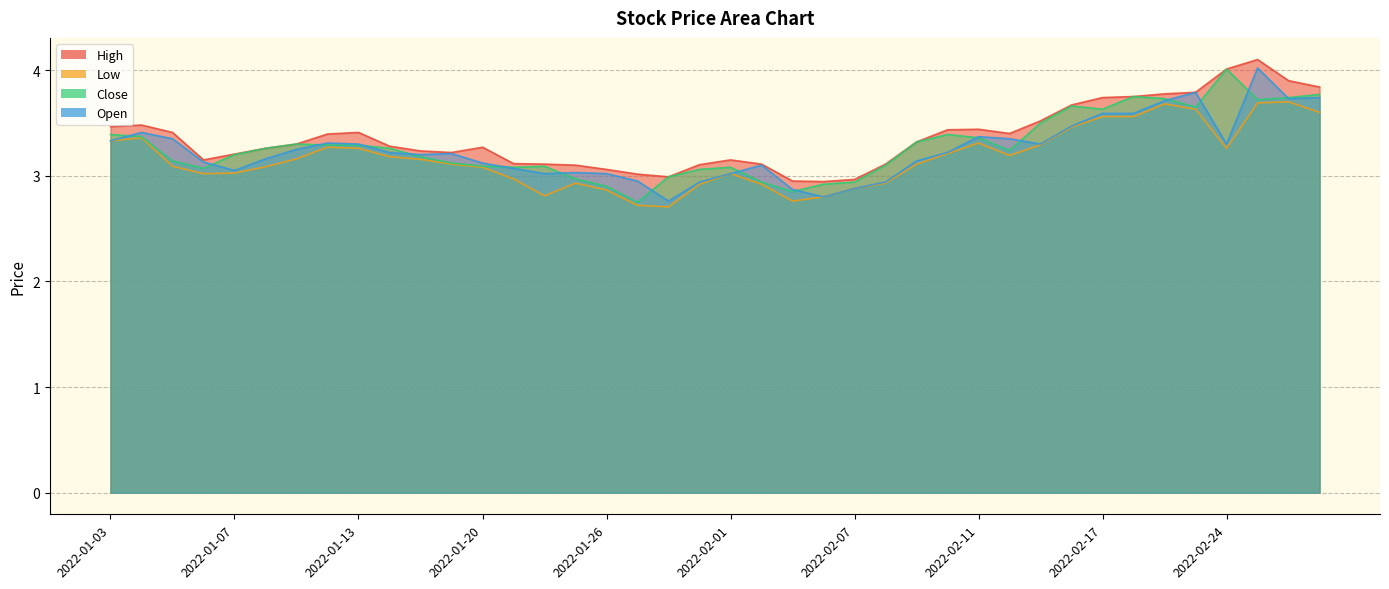

Is the value of Low at 2022-01-05 greater than the value of Close at 2022-01-26?

Yes